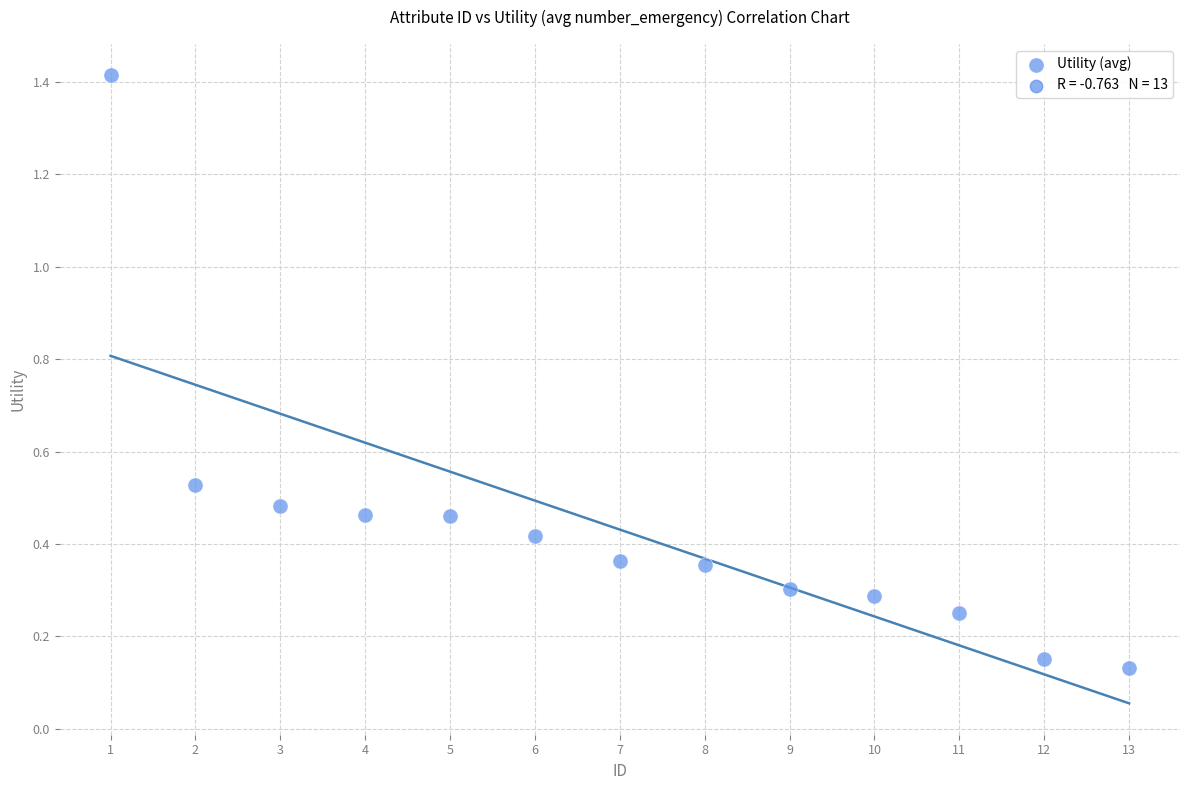

What is the range of Y values (max minus min)?

1.3